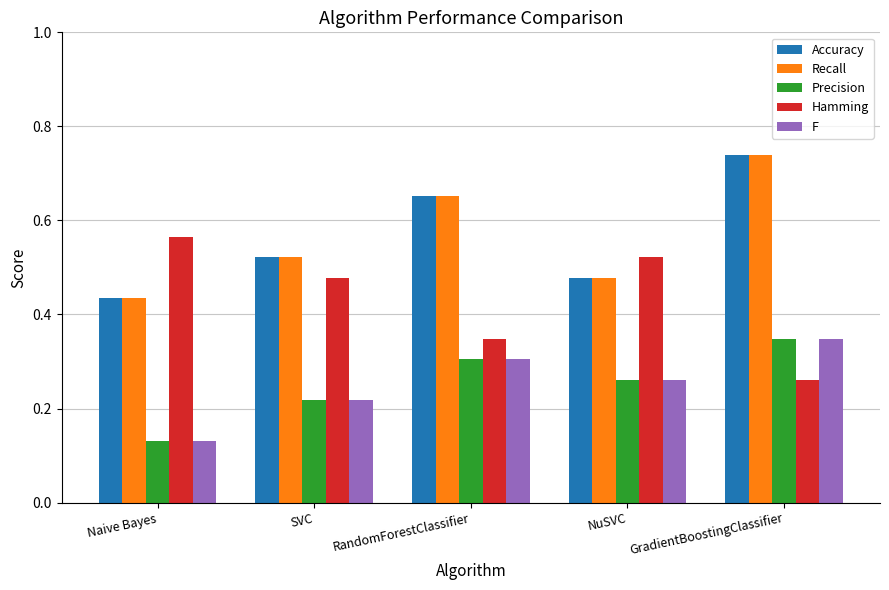

What is the sum of all Hamming values?

2.2